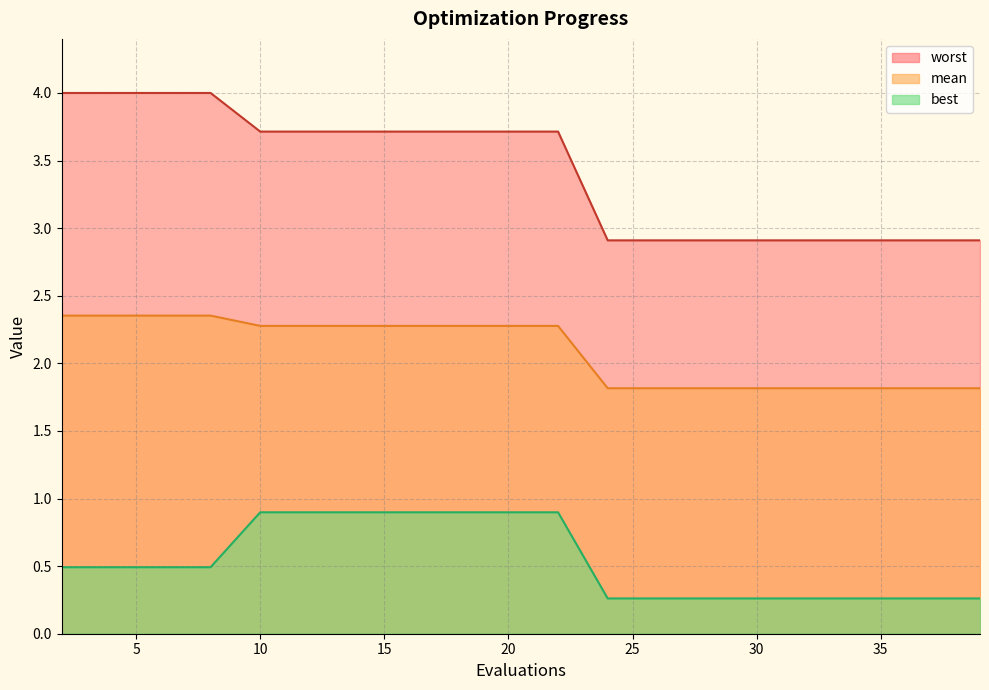

What is the greatest value displayed?

4.0